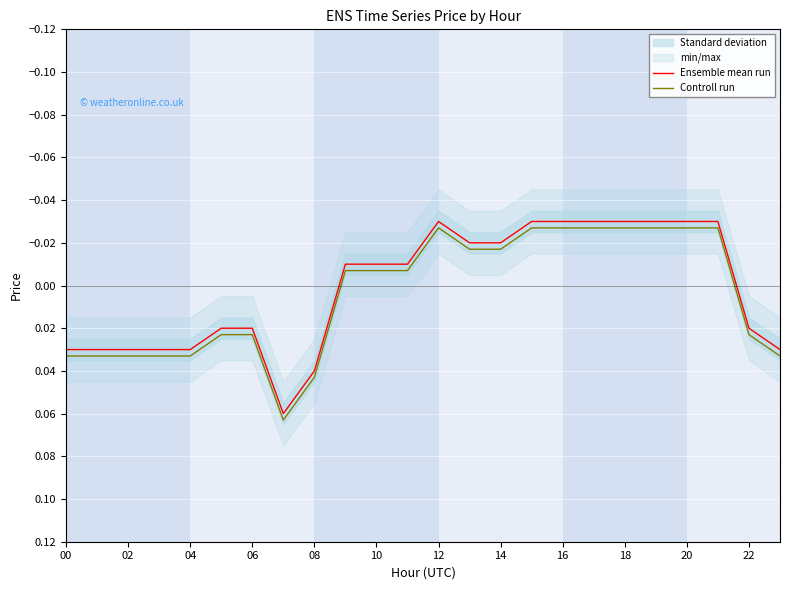

True or false: Ensemble mean run and Controll run cross at least once.

False